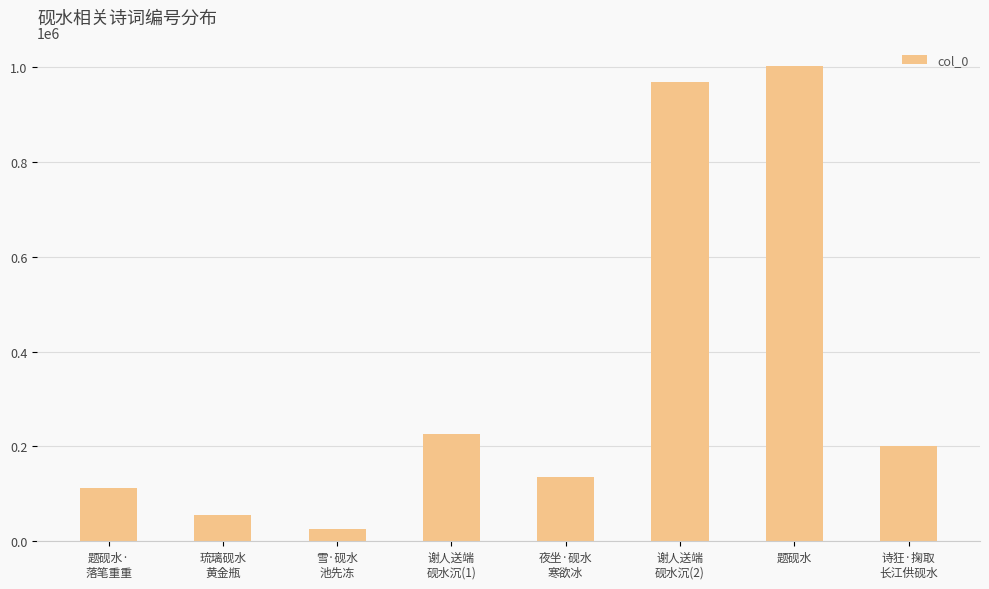

What position from the right is 夜坐·砚水
寒欲冰?

4